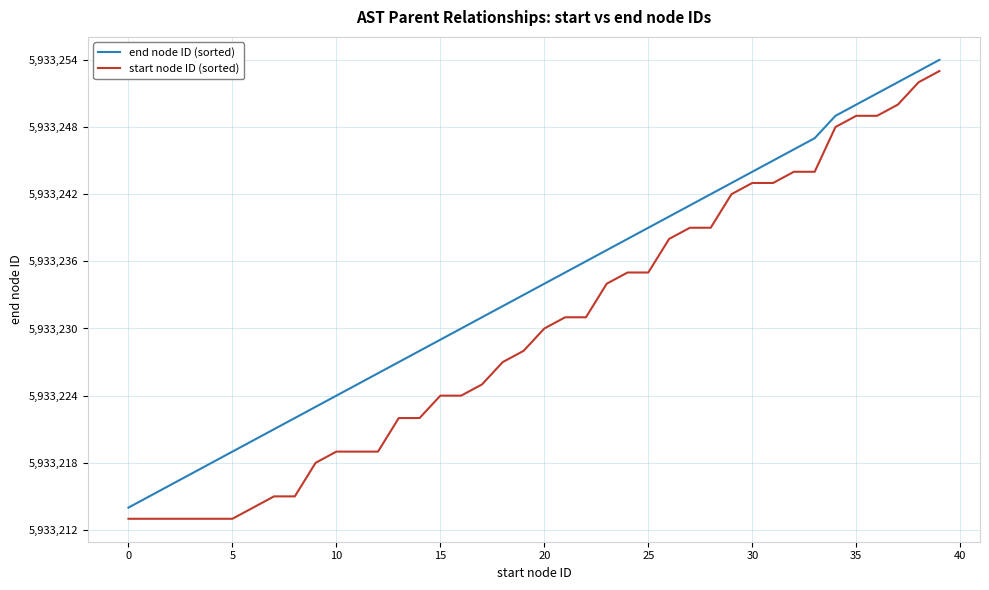

True or false: start node ID (sorted) and end node ID (sorted) cross at least once.

False